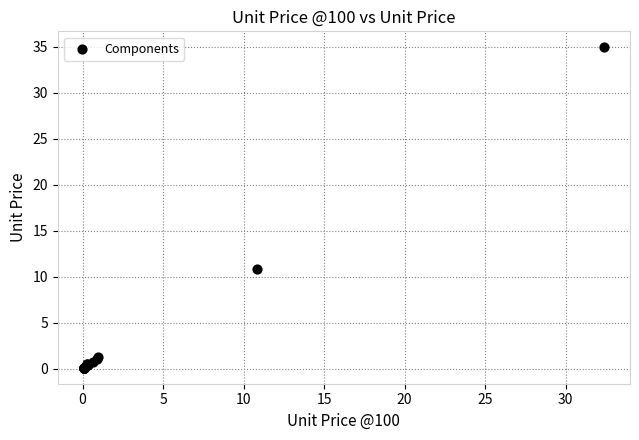

What Y value in the scatter plot is closest to 17?

10.8